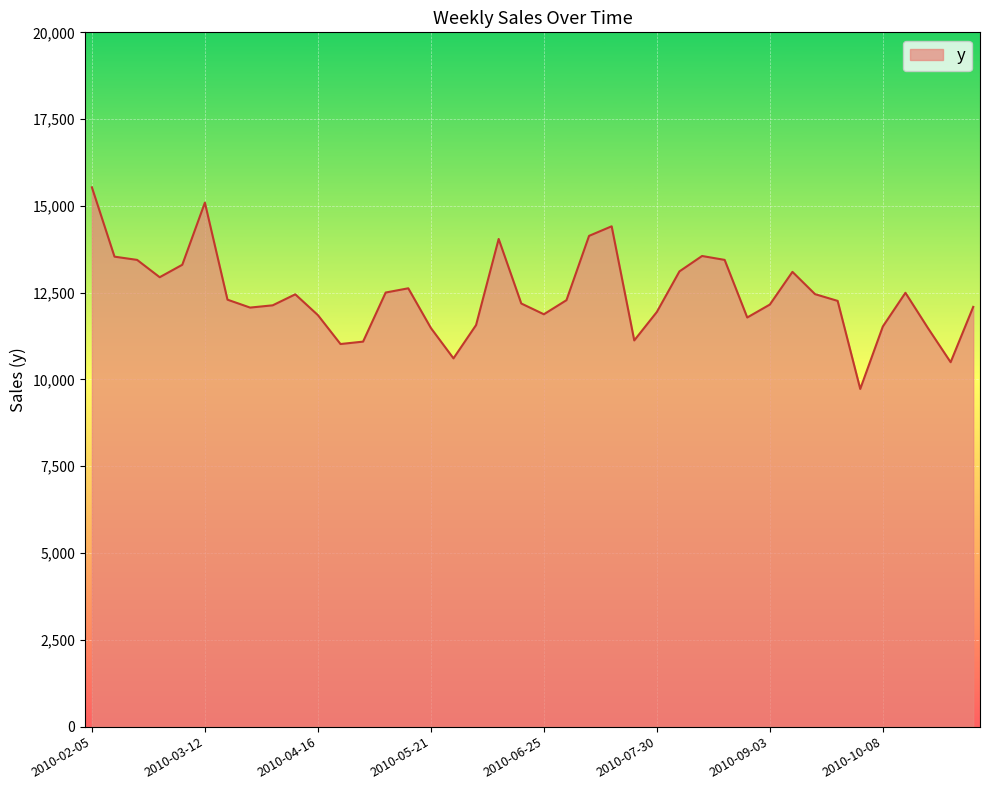

What is the difference between the maximum and minimum values?

5807.5